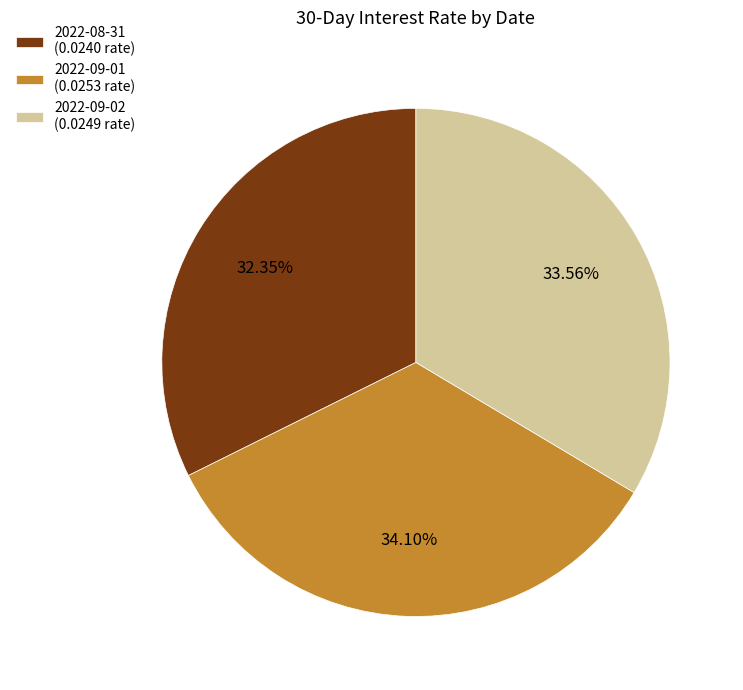

What percentage is the 2022-09-01 slice, to the nearest percent?

34%